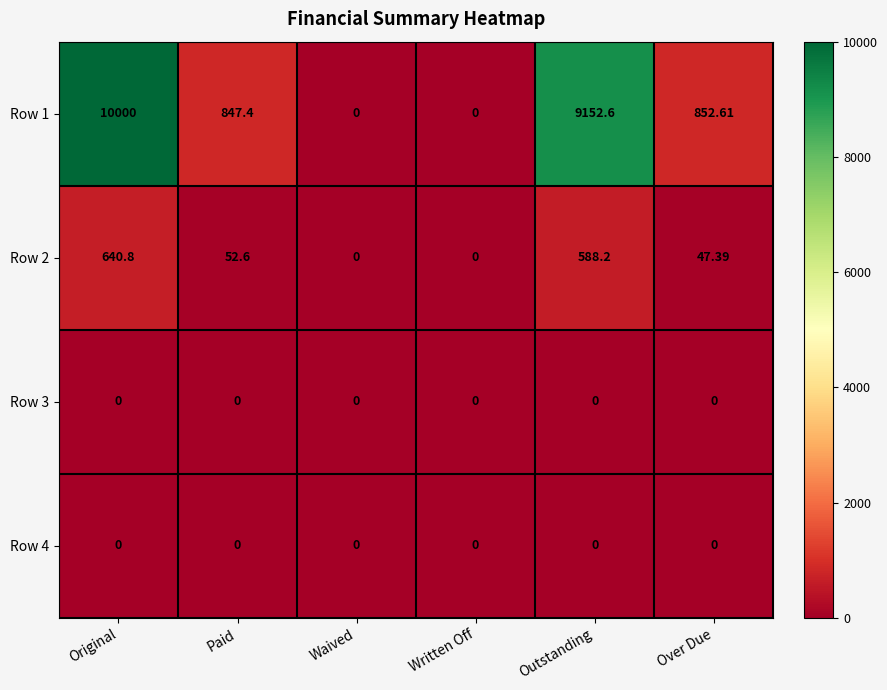

At which label is Row 2 closest to 320?

Paid